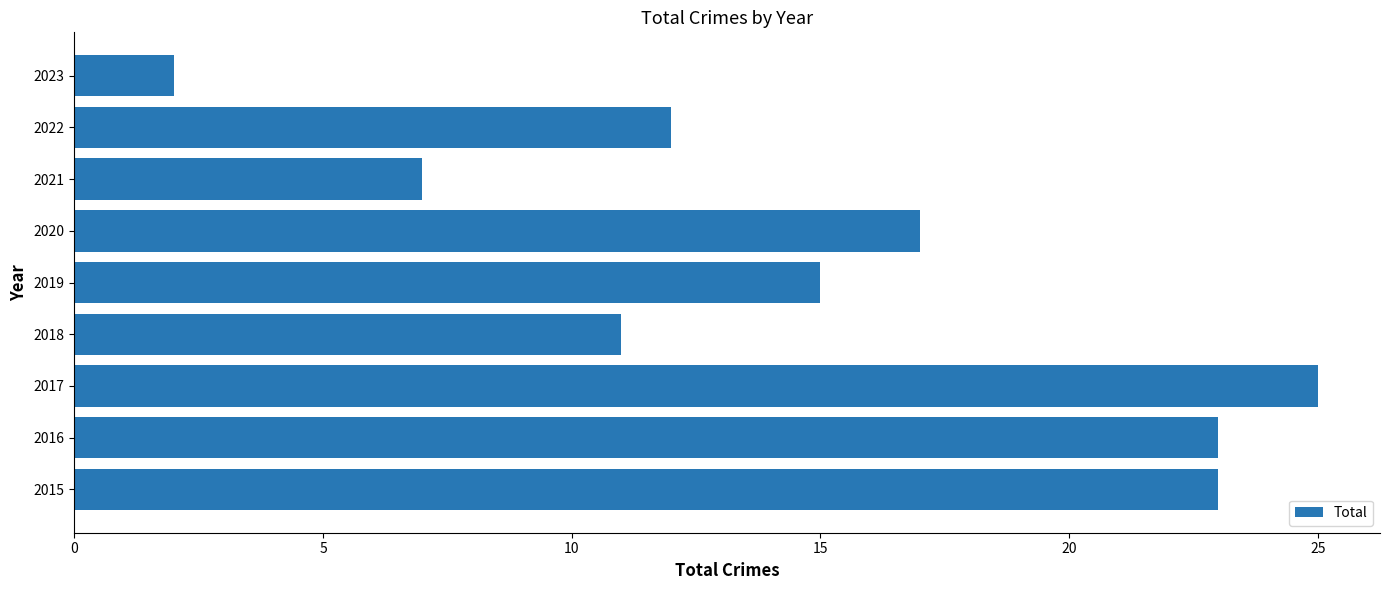

What is the ratio of the value at 2016 to the value at 2023?

11.5